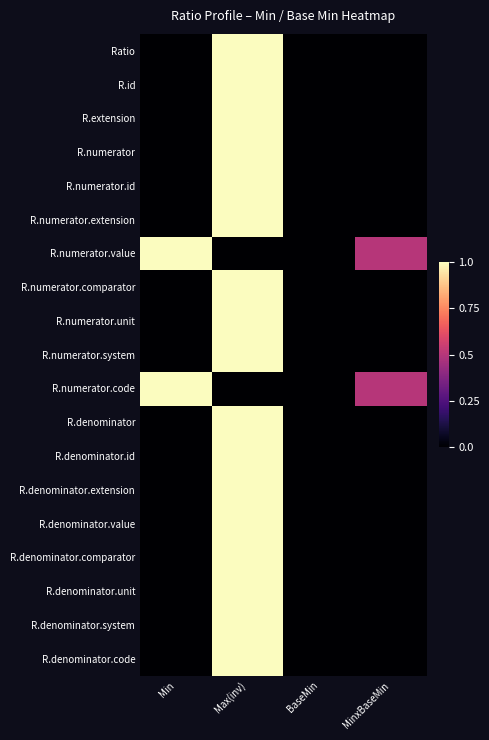

Rank the series at MinxBaseMin from highest to lowest value.

R.numerator.value, R.numerator.code, Ratio, R.id, R.extension, R.numerator, R.numerator.id, R.numerator.extension, R.numerator.comparator, R.numerator.unit, R.numerator.system, R.denominator, R.denominator.id, R.denominator.extension, R.denominator.value, R.denominator.comparator, R.denominator.unit, R.denominator.system, R.denominator.code